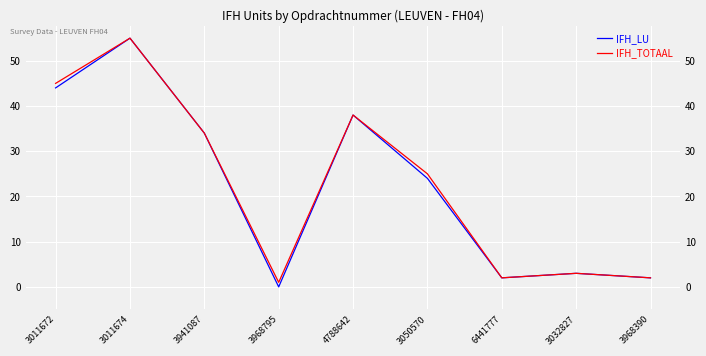

At 3968390, list the series in order from smallest to largest.

IFH_LU, IFH_TOTAAL